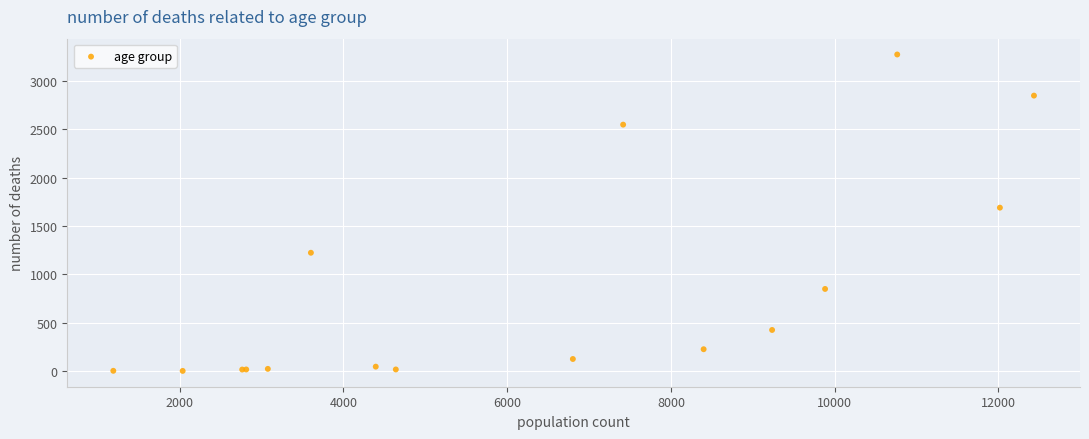

What Y value in the scatter plot is closest to 1638?

1690